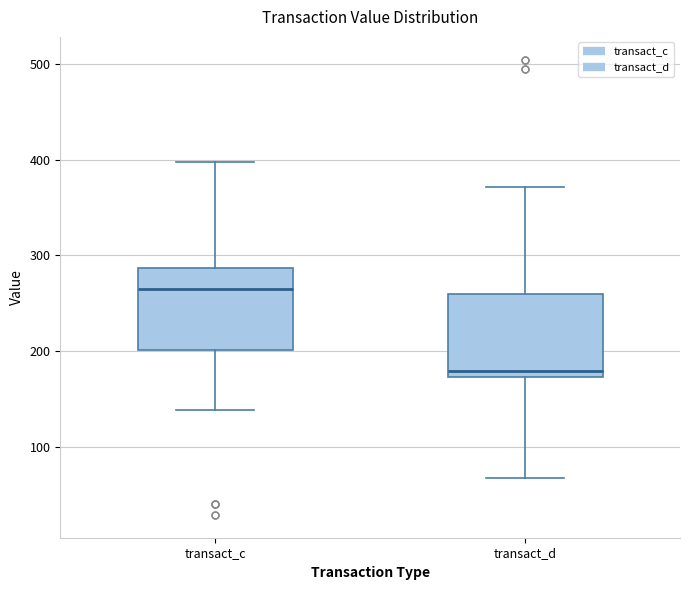

Reading left to right, read every box against the y-axis: the position of its median line, the range the box covers, and the ends of its whiskers. The values are not printed on the chart, so give them approximately, as read against the axis.

transact_c: median 260, box 200 to 290, whiskers 140 to 400
transact_d: median 180, box 170 to 260, whiskers 70 to 370